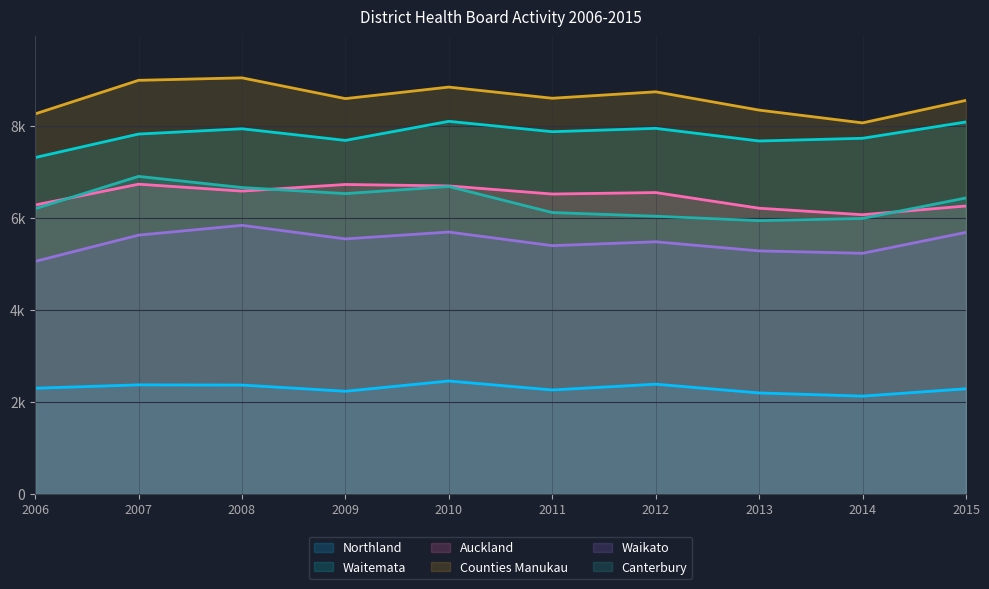

True or false: Counties Manukau and Waitemata intersect in this chart.

False